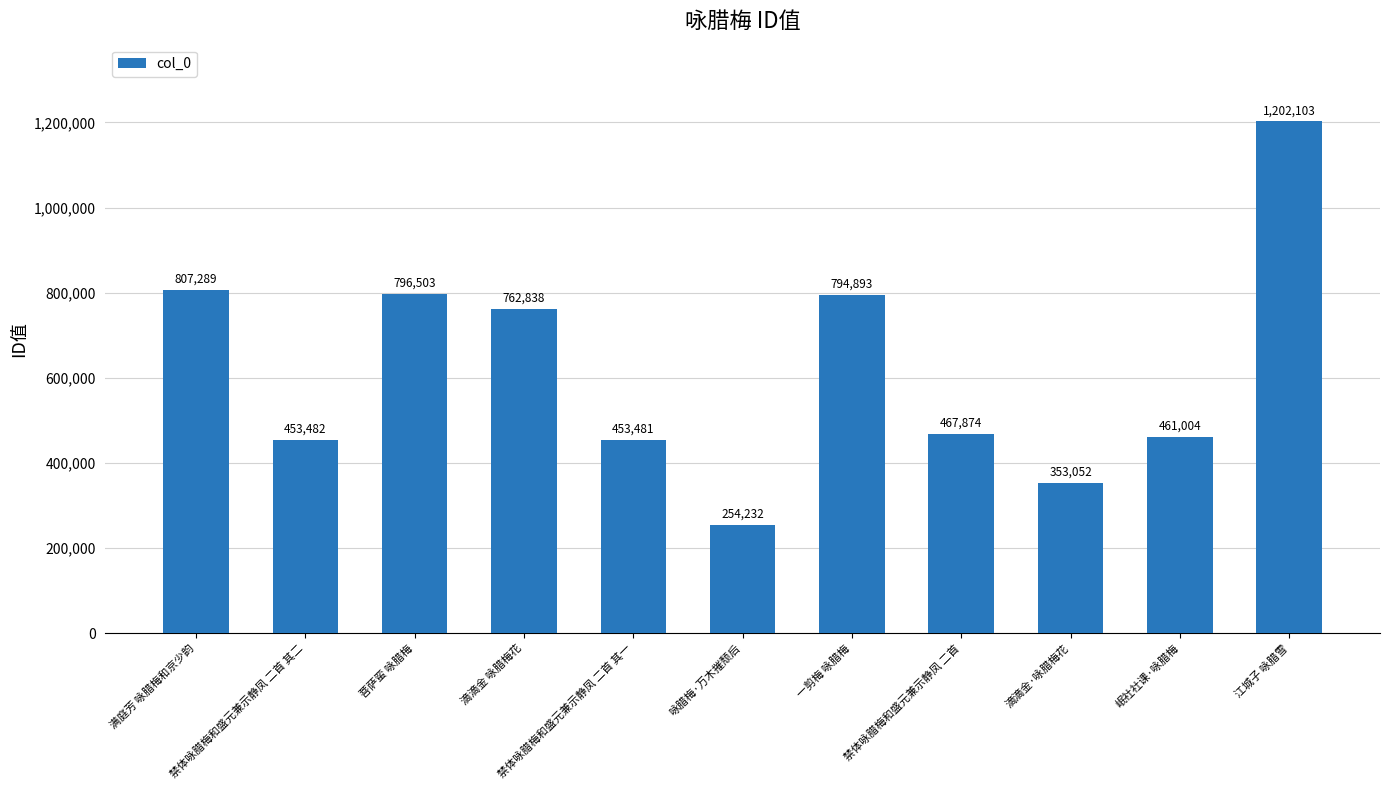

Reading left to right, what are all the values shown in this chart?

满庭芳 咏腊梅和京少韵=807289	禁体咏腊梅和盛元兼示静凤 二首 其二=453482	菩萨蛮 咏腊梅=796503	滴滴金 咏腊梅花=762838	禁体咏腊梅和盛元兼示静凤 二首 其一=453481	咏腊梅·万木摧颓后=254232	一剪梅 咏腊梅=794893	禁体咏腊梅和盛元兼示静凤 二首=467874	滴滴金·咏腊梅花=353052	岷社社课·咏腊梅=461004	江城子 咏腊雪=1202103